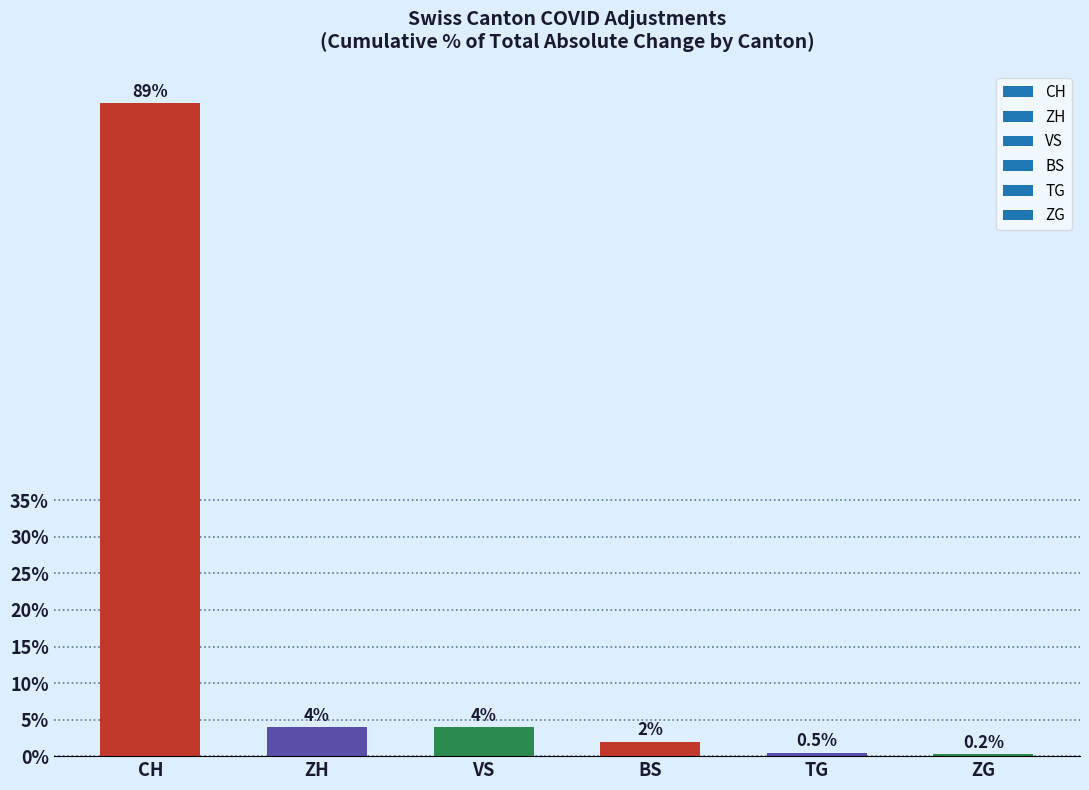

Reading left to right, transcribe all the data shown in this chart.

CH=89.4	ZH=4.0	VS=4.0	BS=2.0	TG=0.5	ZG=0.2